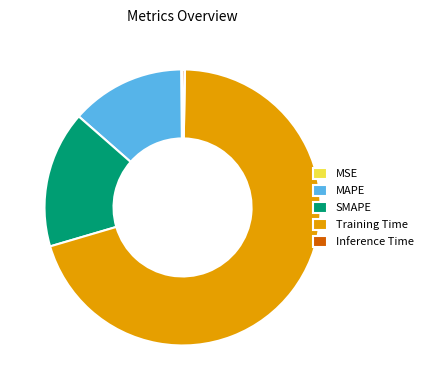

Is Training Time the majority of the pie?

Yes